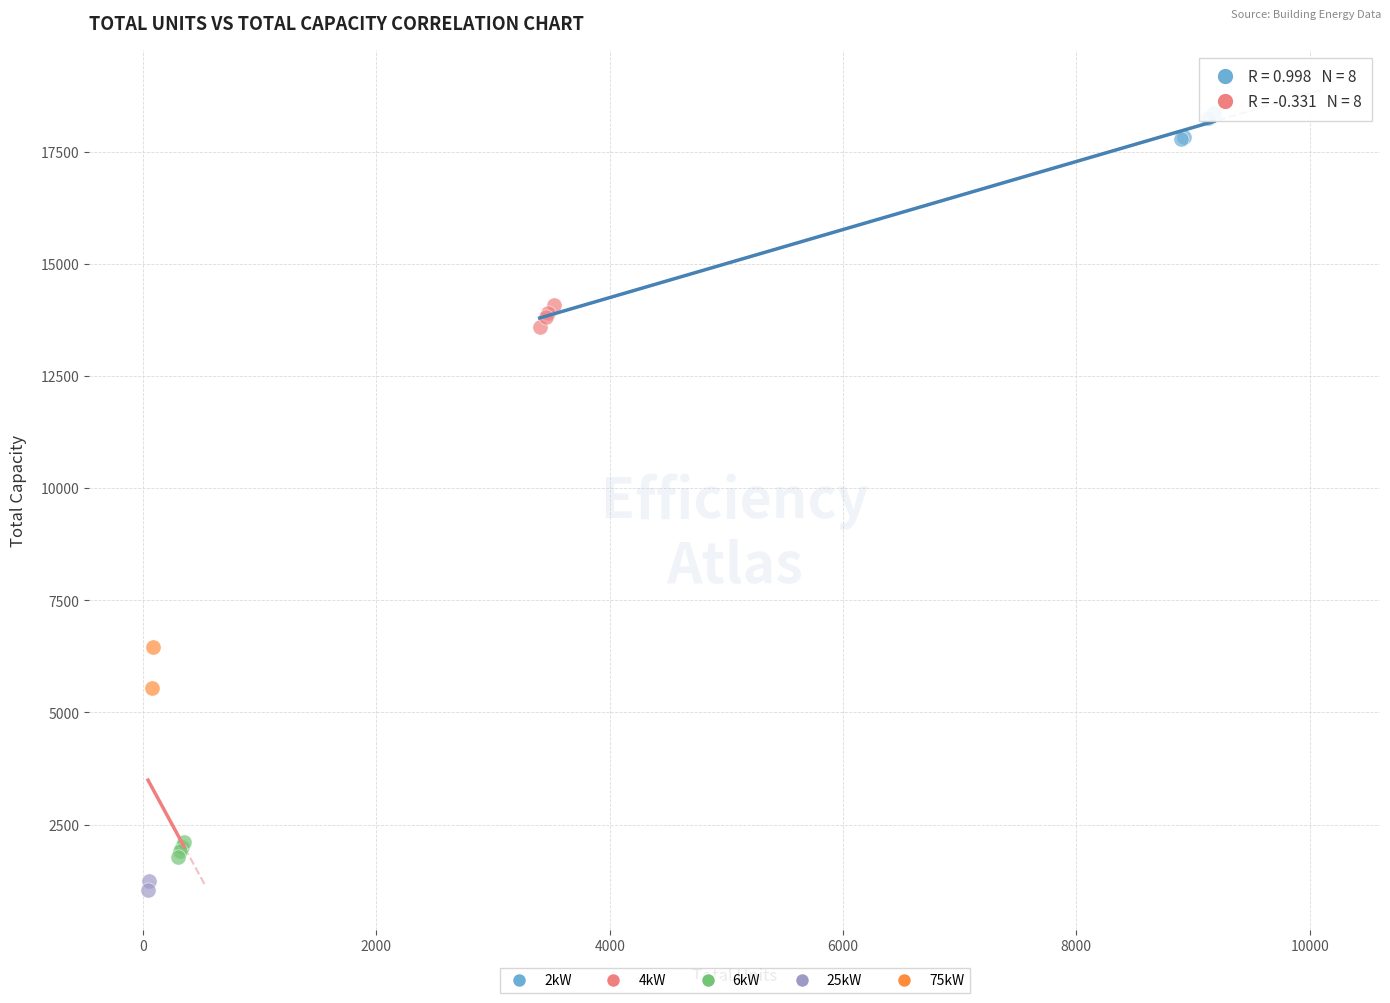

What are all the series names shown in the legend?

2kW, 4kW, 6kW, 25kW, 75kW